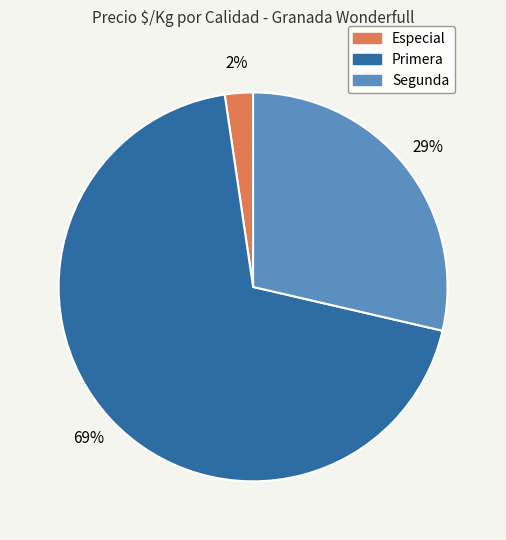

The Primera slice represents 11% of the pie. True or false?

False